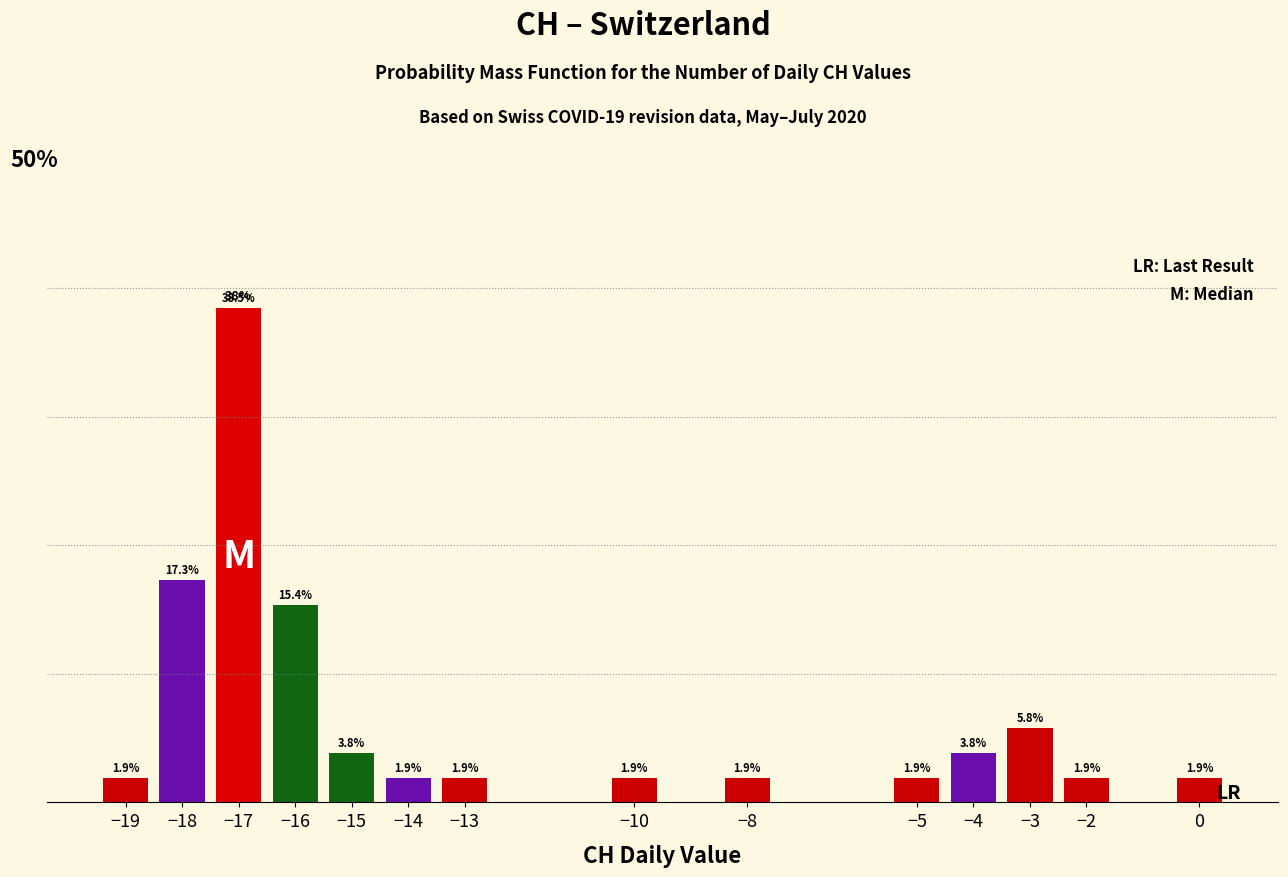

What is the label of the 4th bar from the left?

−16